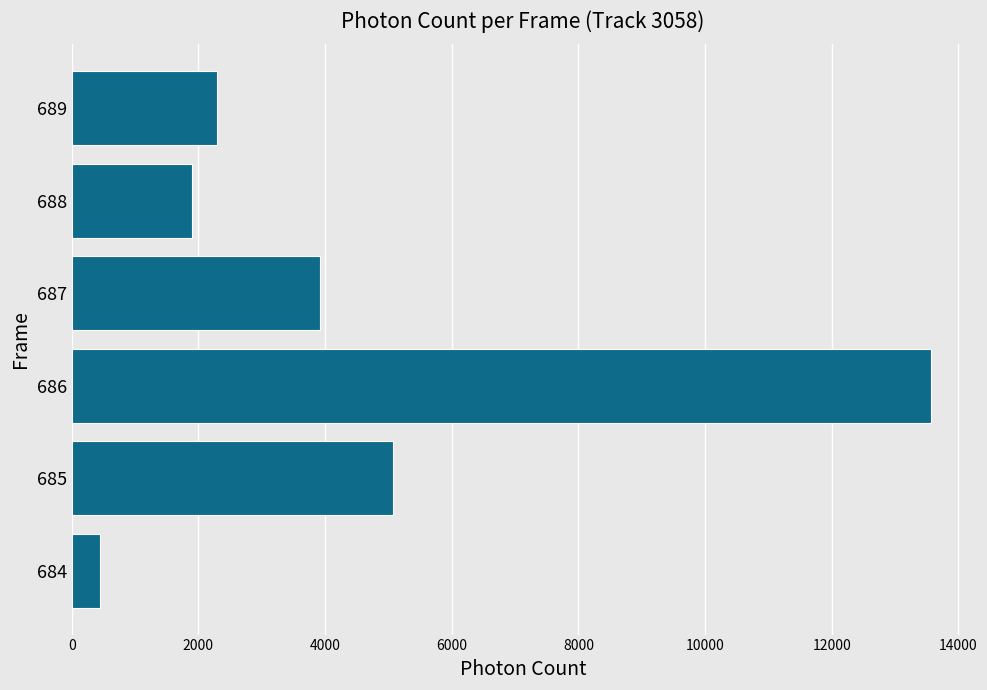

List the labels in order of value, largest first.

686, 685, 687, 689, 688, 684